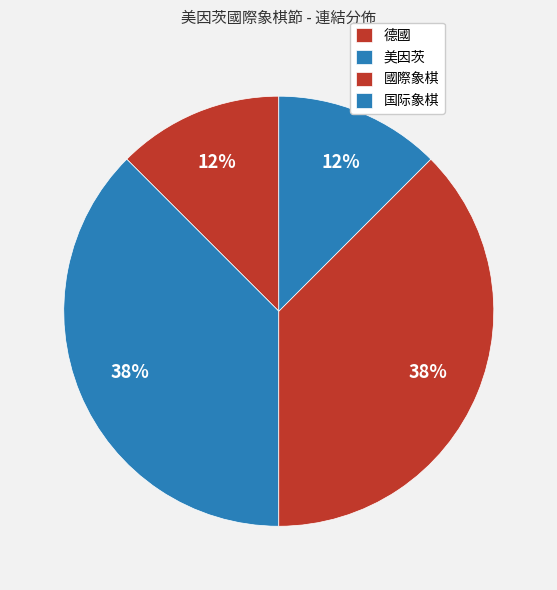

How many segments does this pie chart have?

4